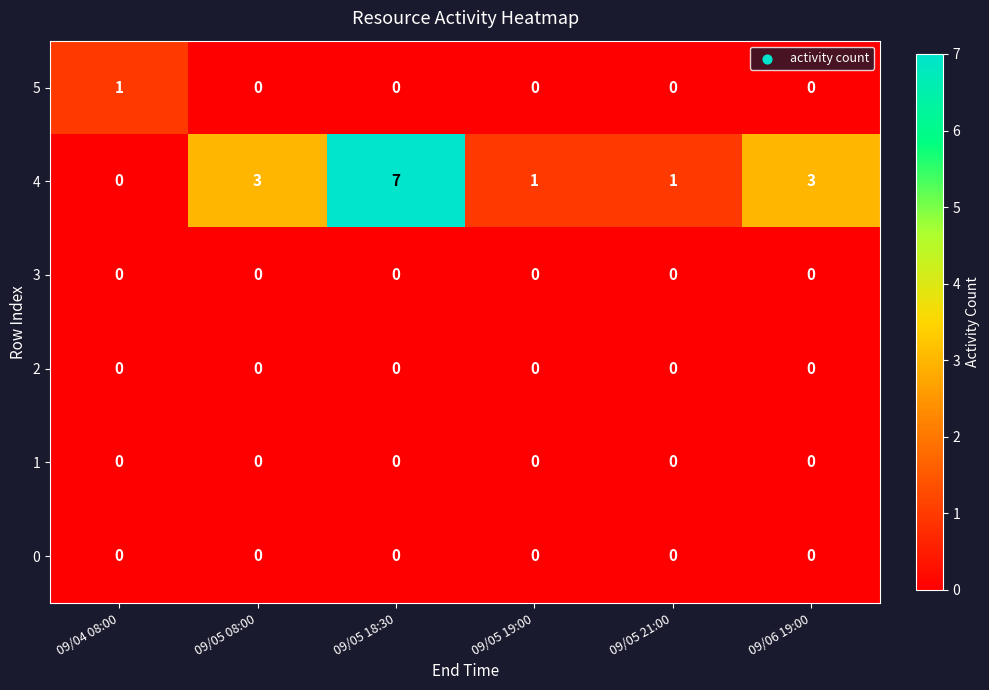

Which category has the highest value in the 4 series?

09/05 18:30